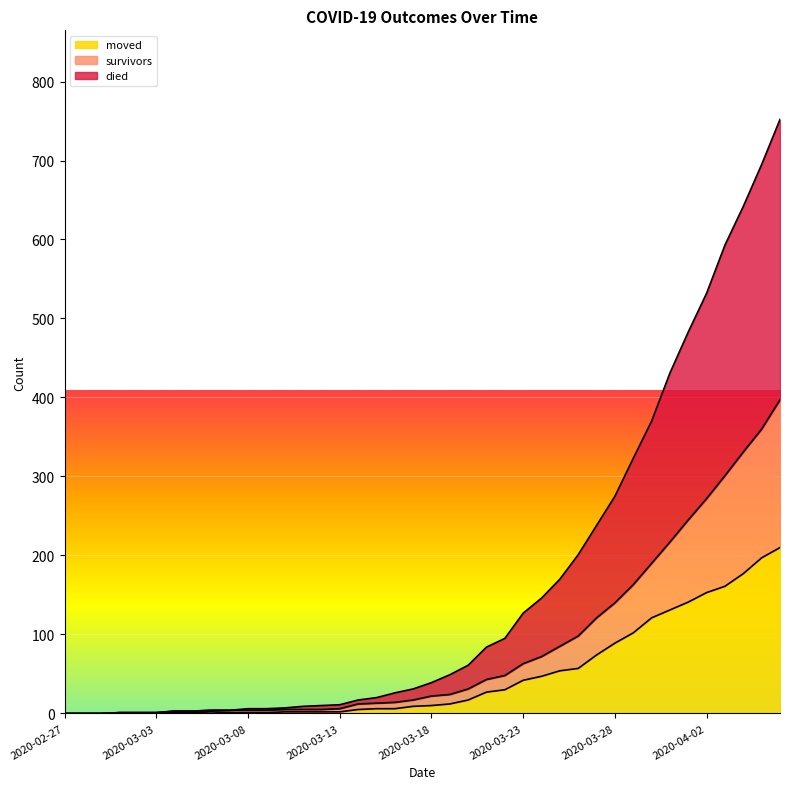

Is it true that moved equals 0 at 2020-02-27?

True